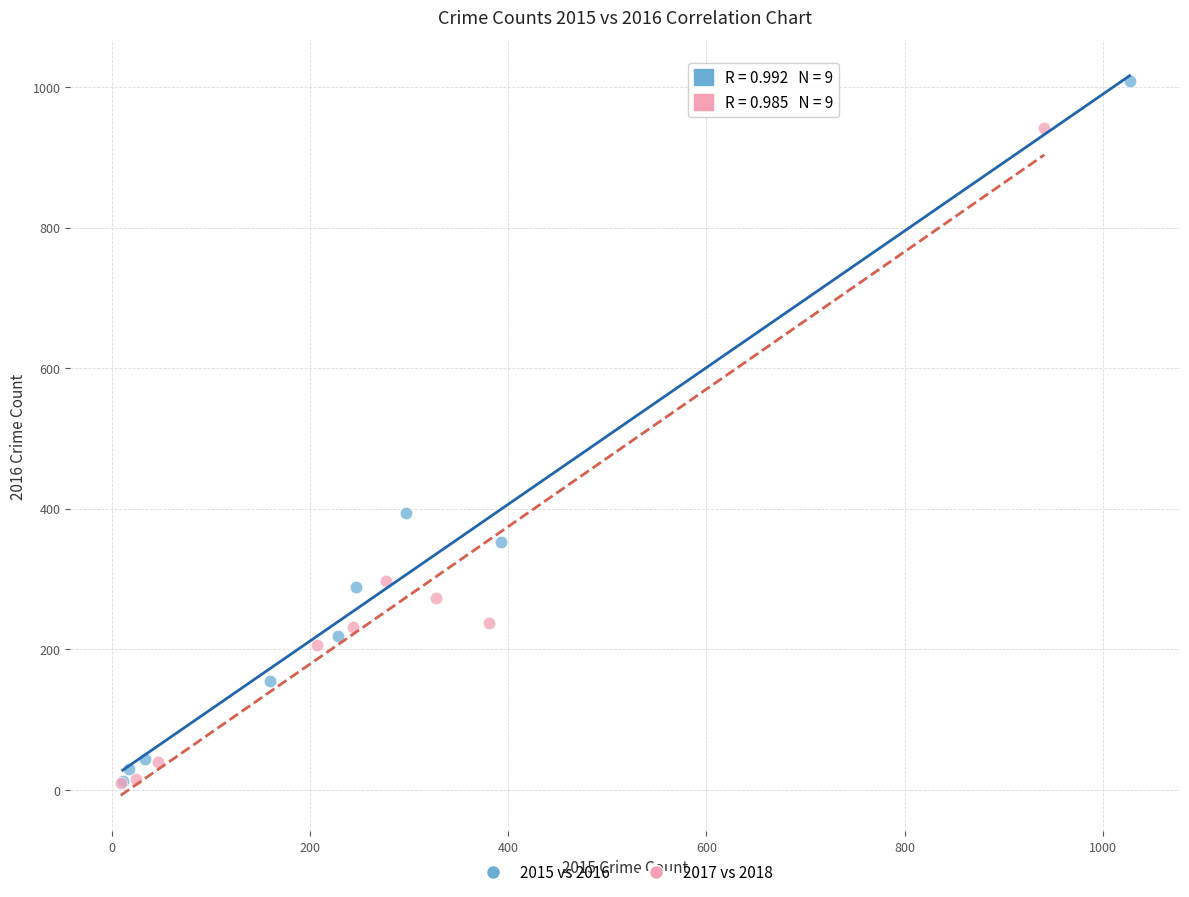

Which series has the widest spread of Y values?

2015 vs 2016